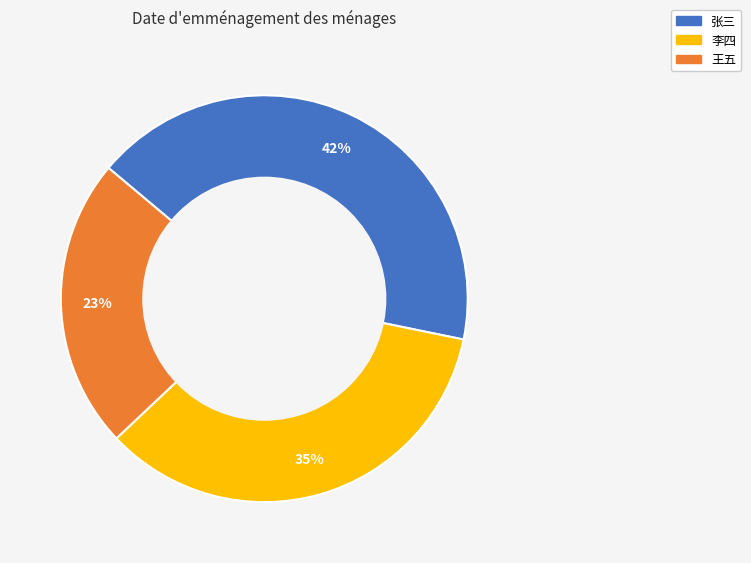

How many slices are in this pie chart?

3